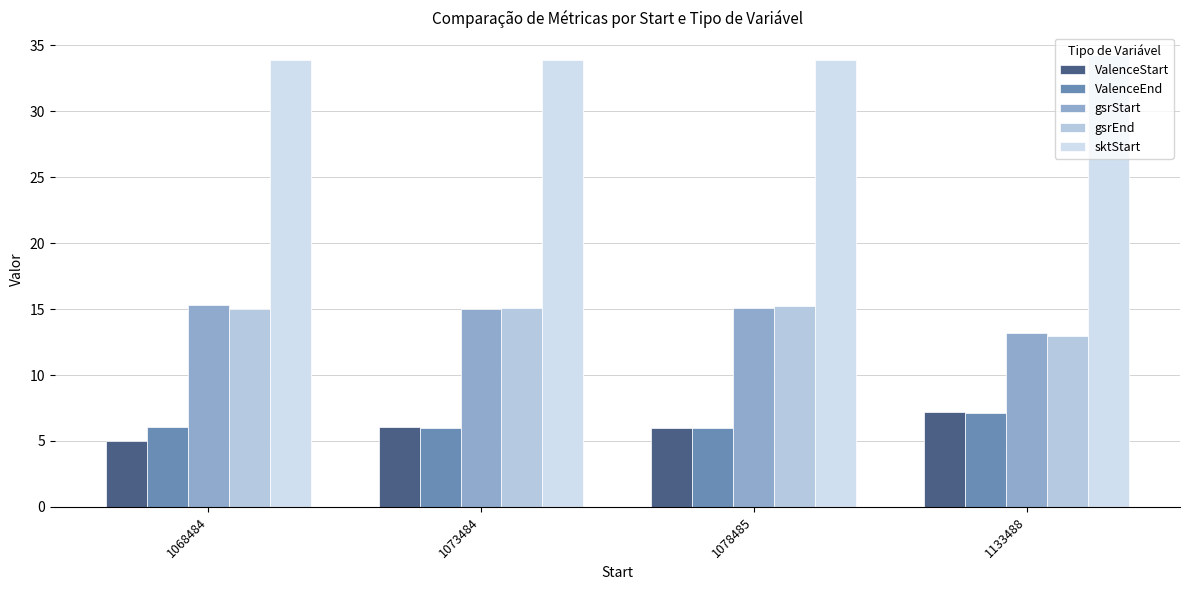

What is the value of the ValenceEnd bar at the 2nd from the left?

6.0